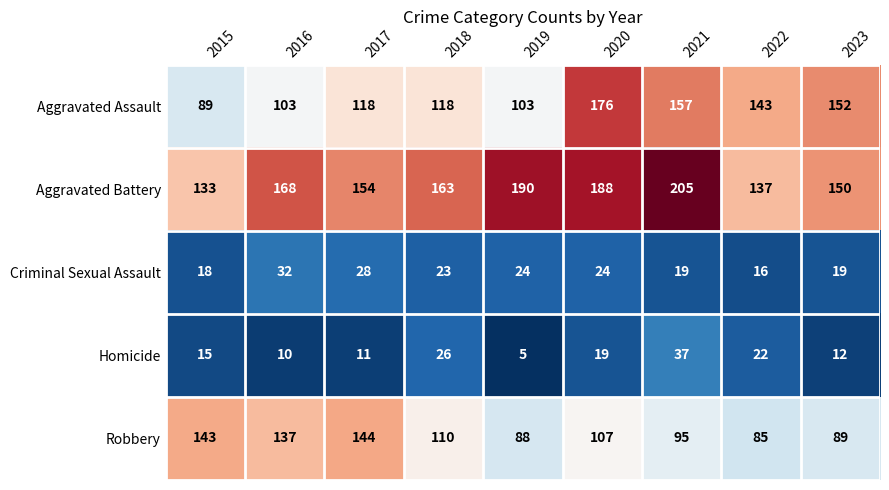

List the series in order of their peak value, lowest first.

Criminal Sexual Assault, Homicide, Robbery, Aggravated Assault, Aggravated Battery